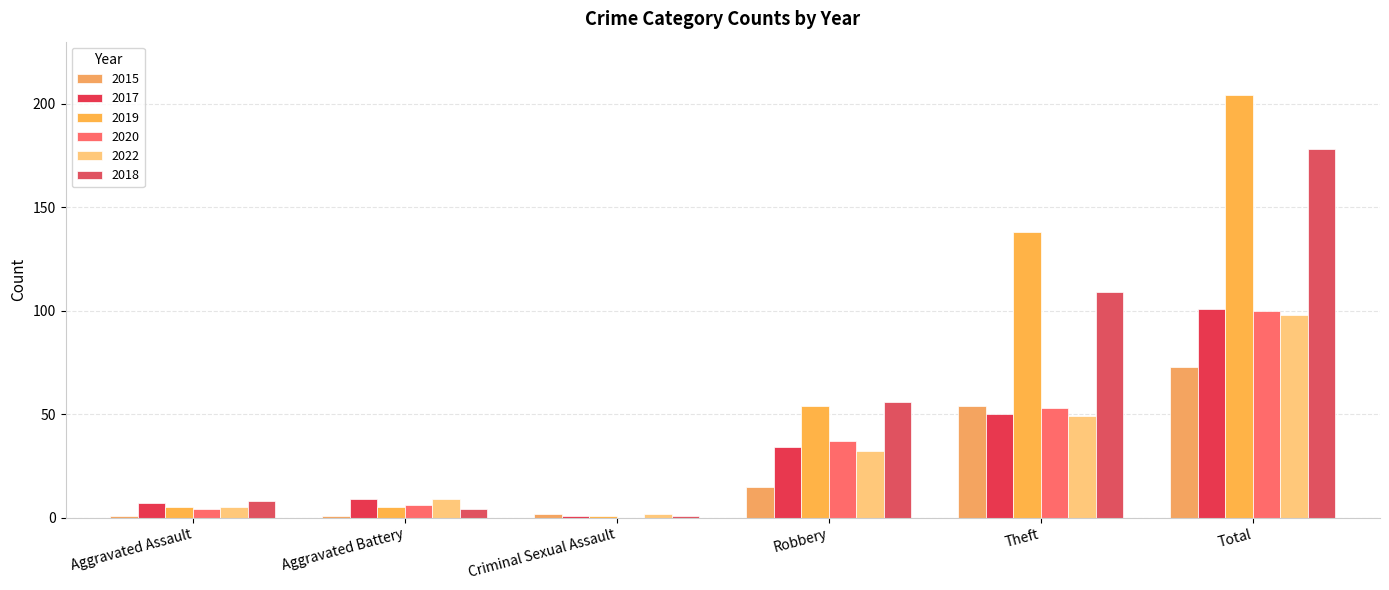

How many categories are shown in the chart?

6